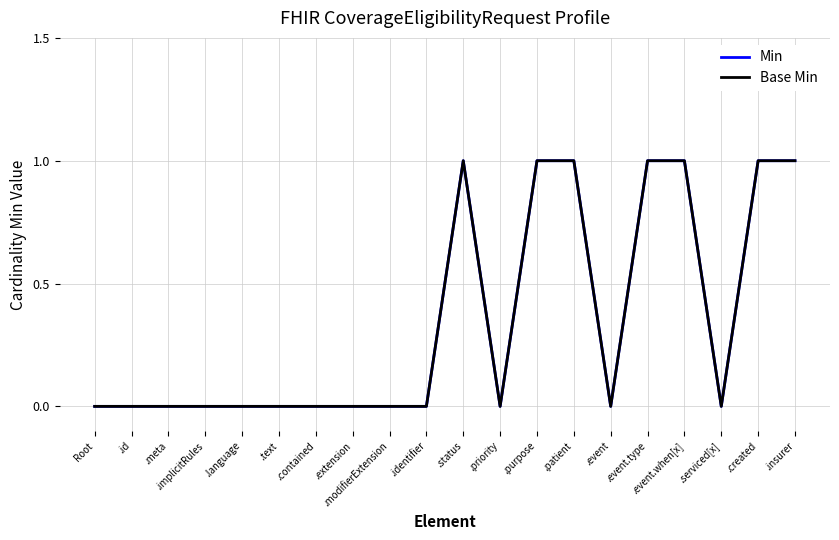

True or false: Min and Base Min cross at least once.

False